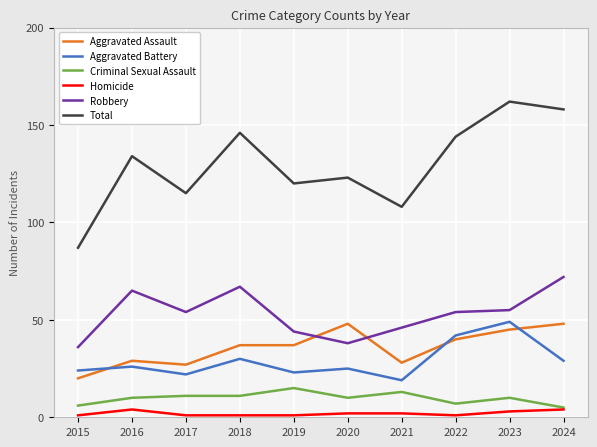

What is the difference between the highest and lowest values at 2019?

119